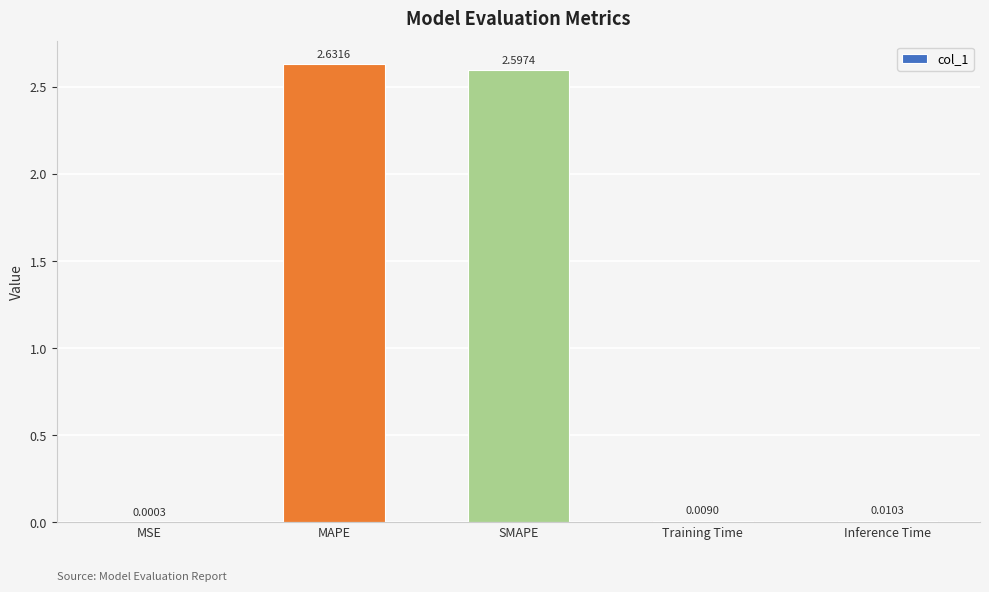

The chart shows a value of 1.6 at SMAPE. True or false?

False